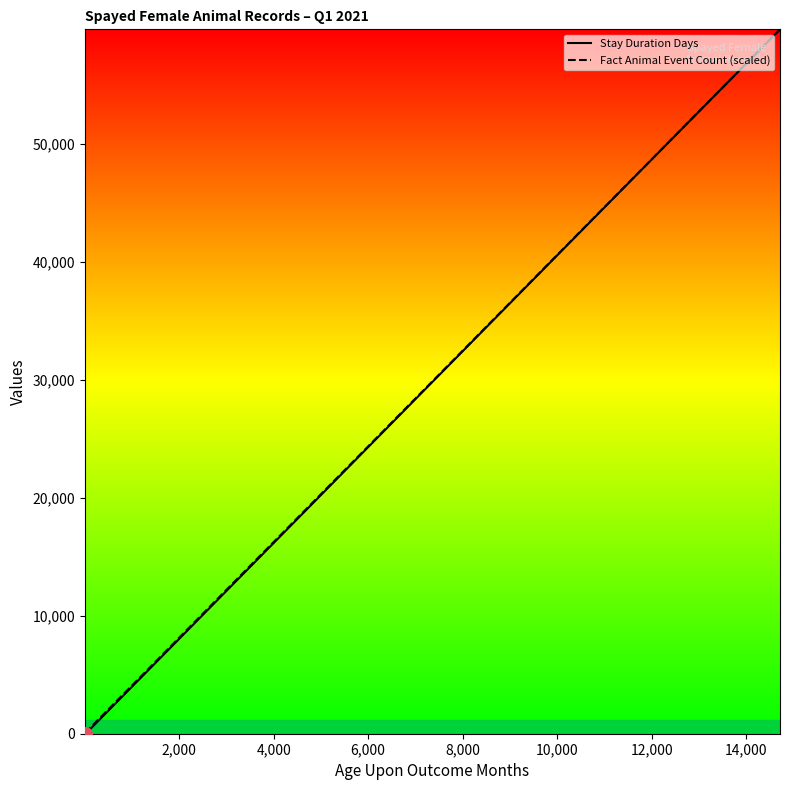

True or false: Stay Duration Days and Fact Animal Event Count (scaled) cross at least once.

False